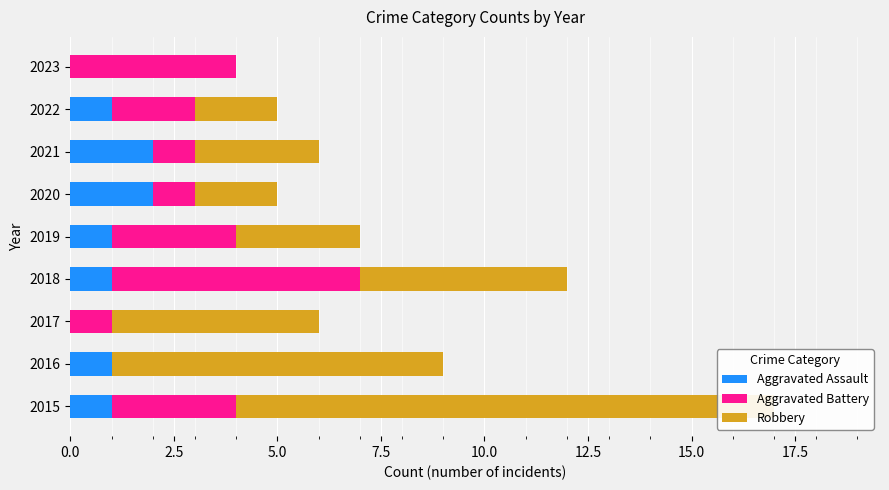

How many data points in Robbery are above 3?

4